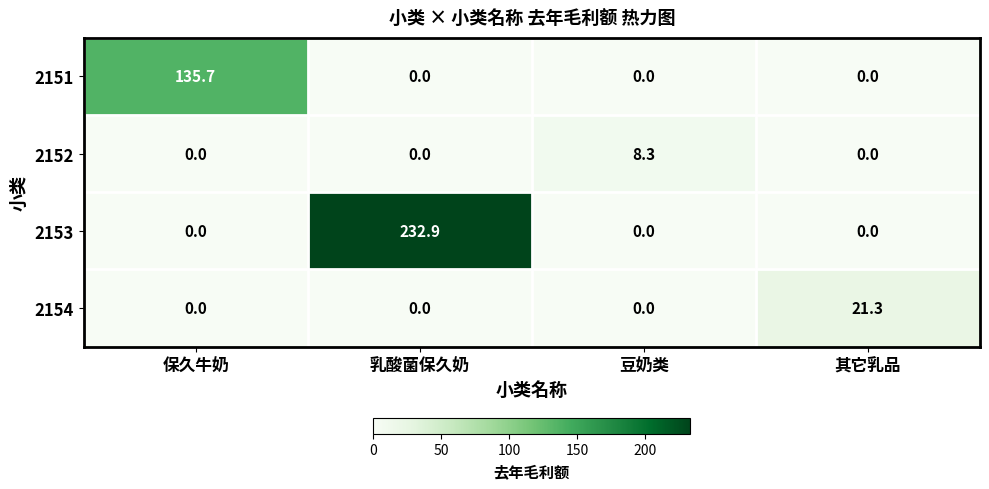

Which series has the widest spread of values?

2153